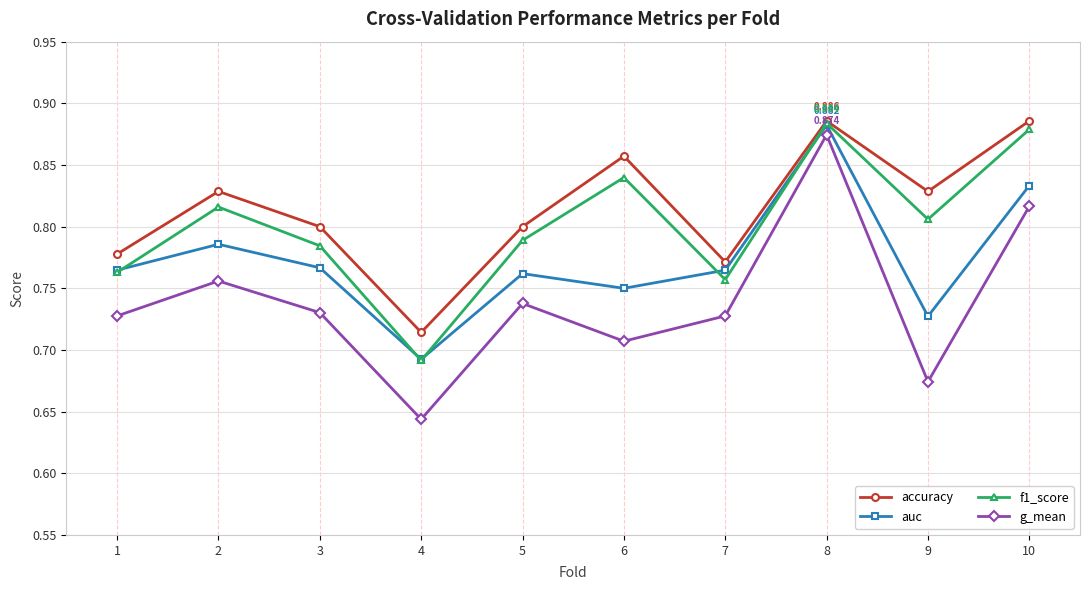

What is the sum of the auc values at 8 and 7?

1.6